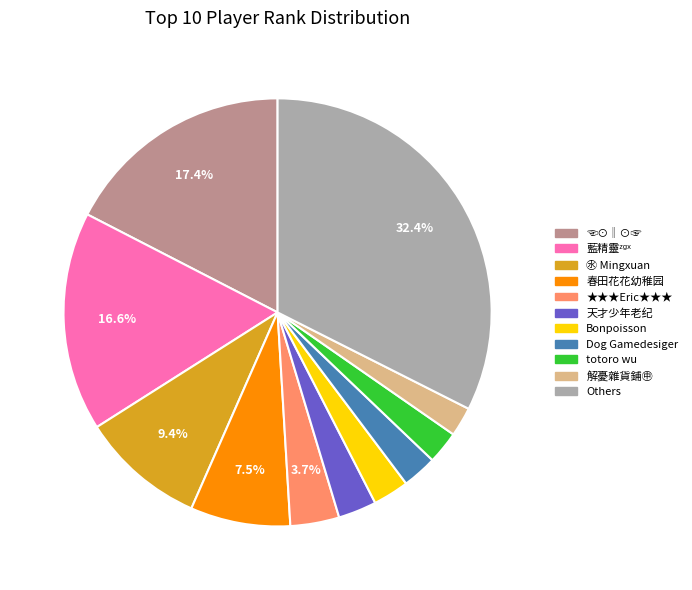

Is it true that Bonpoisson is 3% of the pie?

True